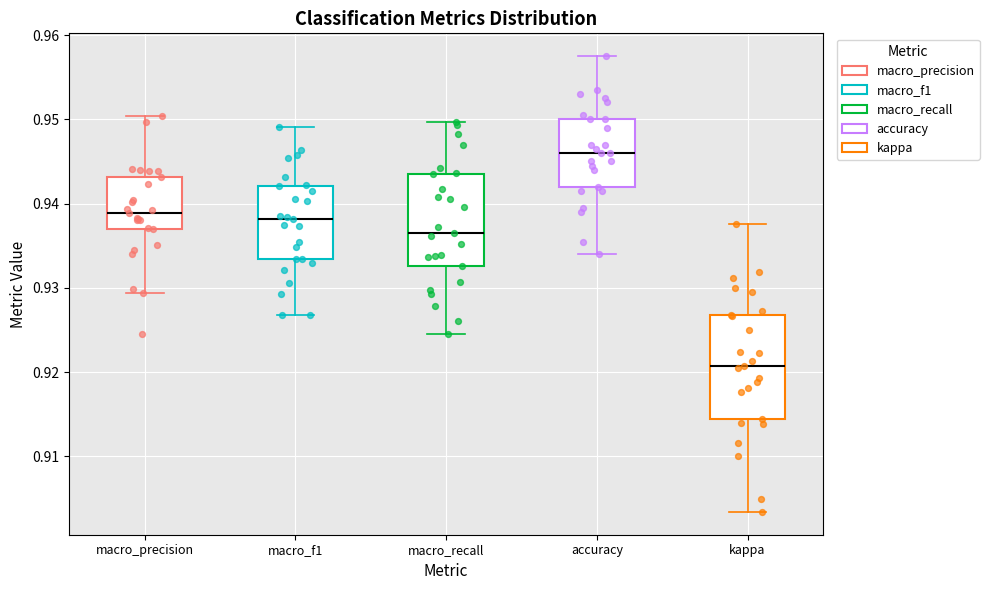

Reading left to right, transcribe this box plot: for each box, give where its median line is, the range the box spans, and where its two whiskers end, as read against the y-axis. The values are not printed on the chart, so give them approximately, as read against the axis.

macro_precision: median 0.939, box 0.937 to 0.943, whiskers 0.929 to 0.950
macro_f1: median 0.938, box 0.933 to 0.942, whiskers 0.927 to 0.949
macro_recall: median 0.937, box 0.933 to 0.944, whiskers 0.925 to 0.950
accuracy: median 0.946, box 0.942 to 0.950, whiskers 0.934 to 0.958
kappa: median 0.921, box 0.914 to 0.927, whiskers 0.903 to 0.938